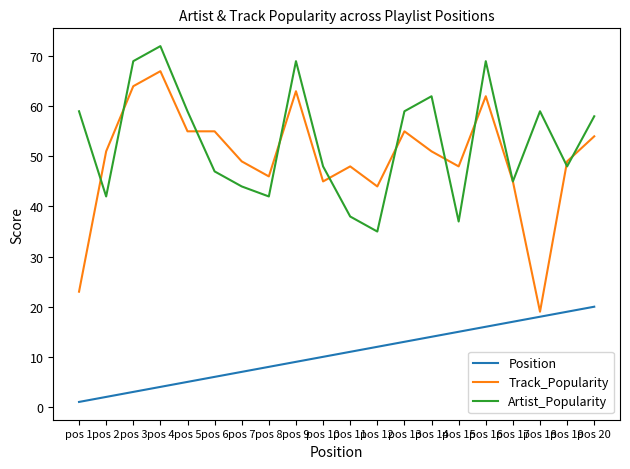

Does the chart have visible grid lines?

No